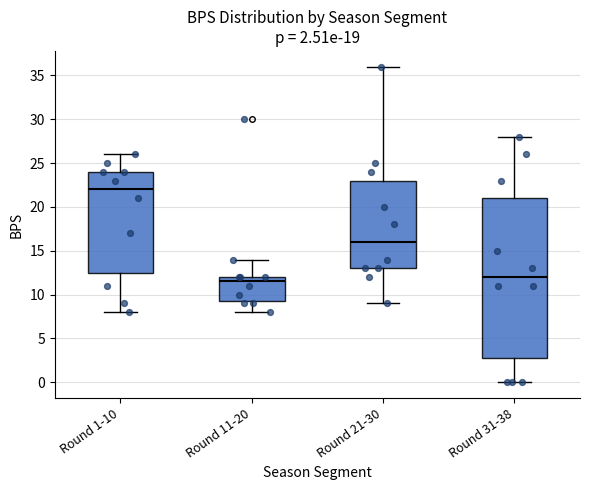

Which box is the tallest, from its lower edge to its upper edge?

Round 31-38